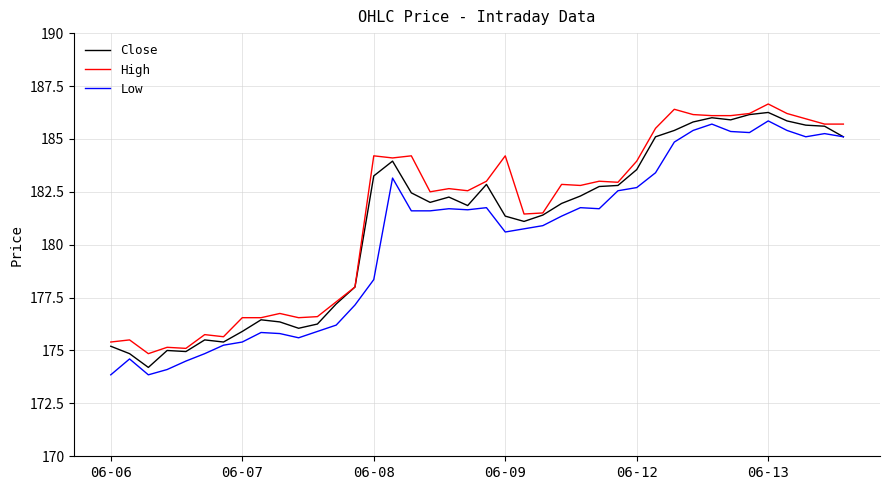

Does the chart have visible grid lines?

Yes